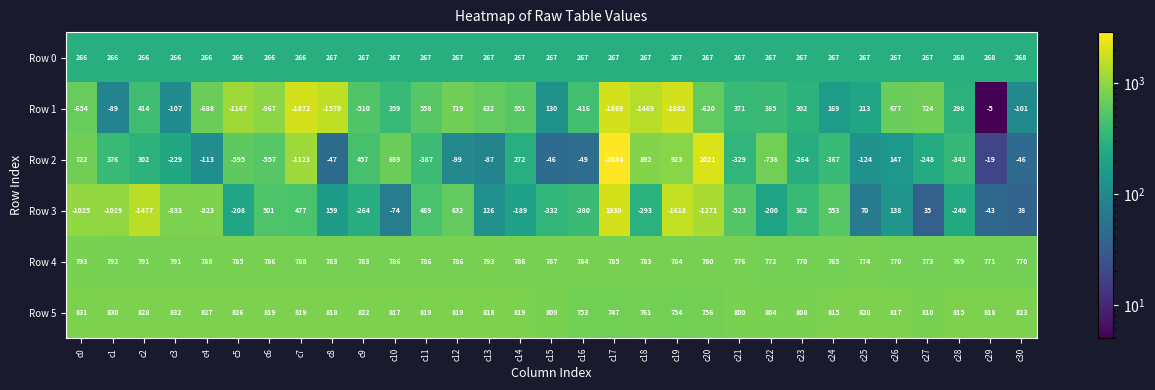

Between c0 and c16, which series saw the biggest shift?

Row 2